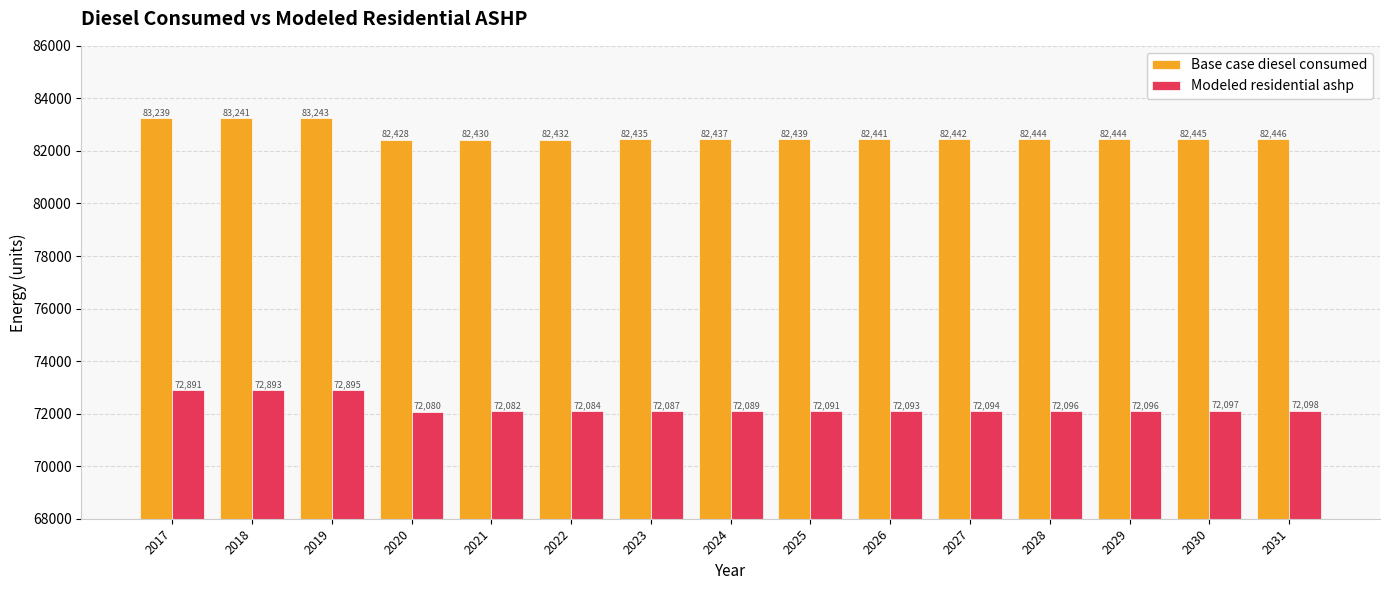

Where does the Modeled residential ashp series first go above 72093?

2017